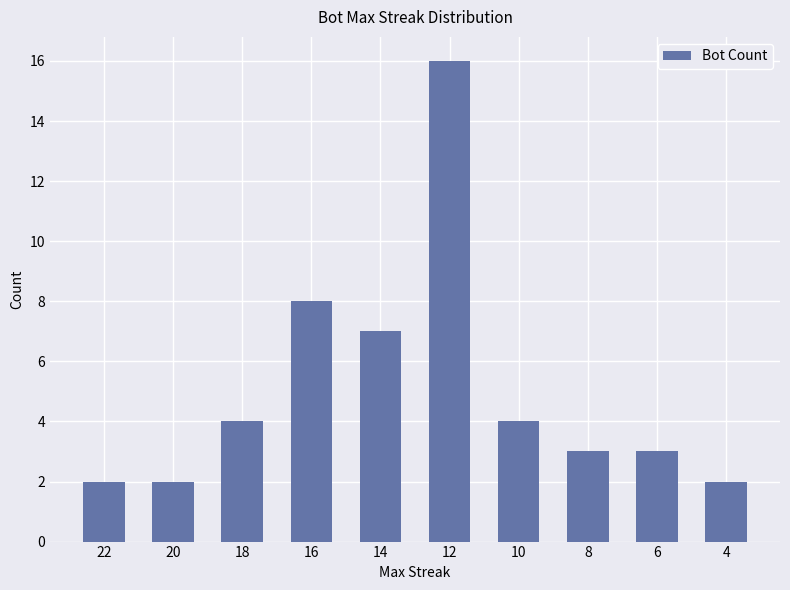

How many data points are less than 4?

5